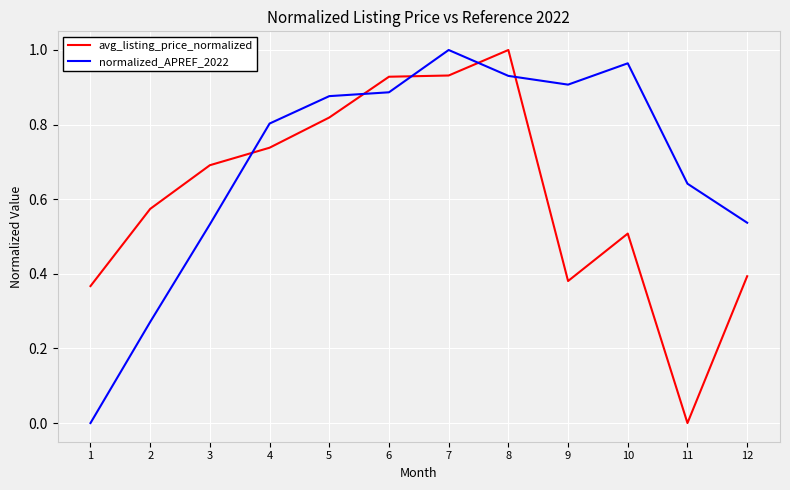

Which category has the highest value in the normalized_APREF_2022 series?

7